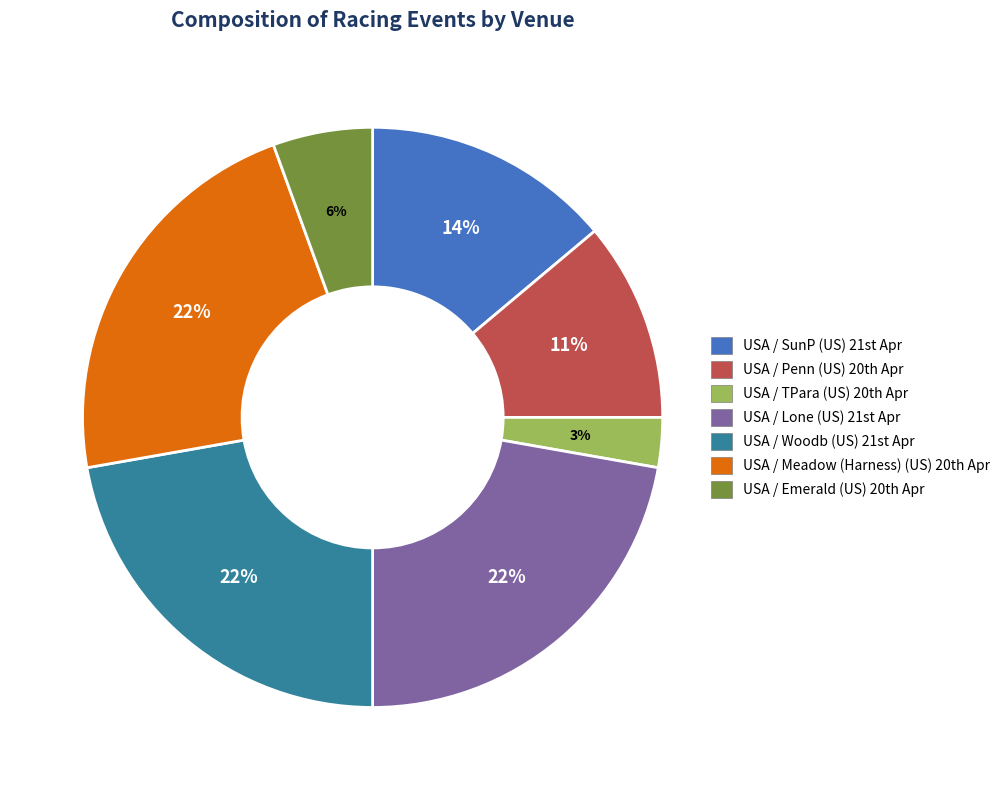

Which category has the smallest portion of the pie?

USA / TPara (US) 20th Apr